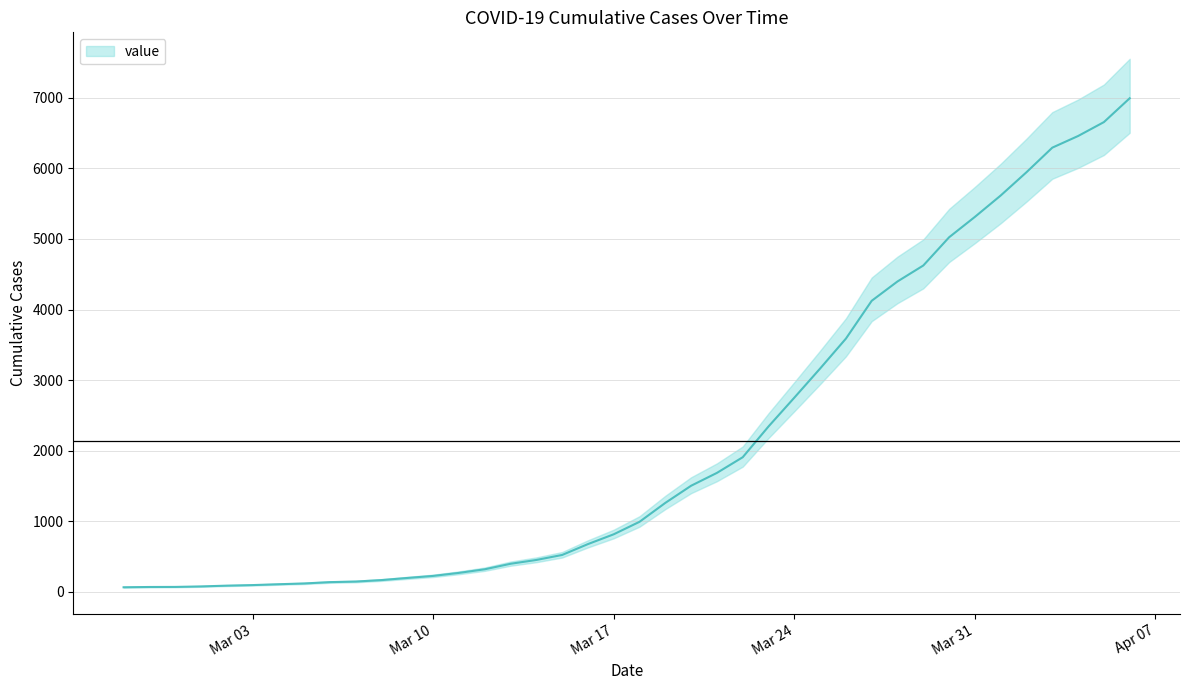

Where is the data nearest to the value 3529?

2020-03-26